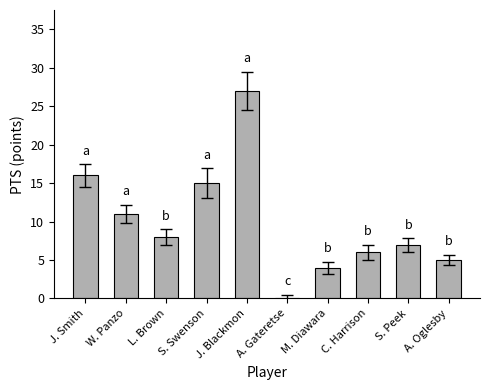

Between C. Harrison and W. Panzo, which is larger?

W. Panzo